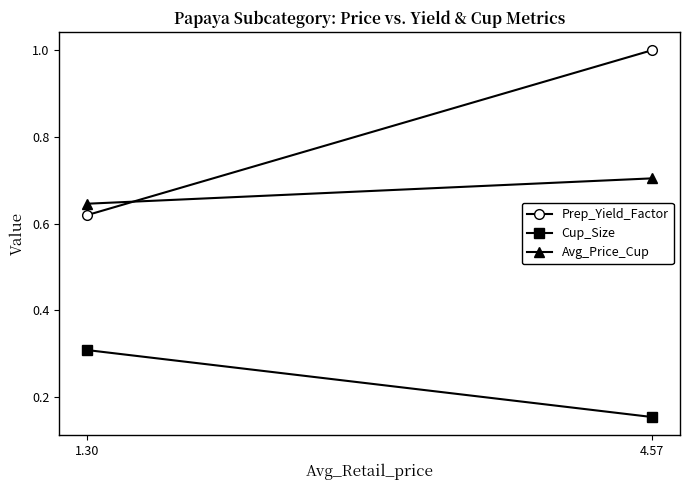

Reading left to right, what are all the values shown in this chart?

Prep_Yield_Factor: 1.30=0.6	4.57=1.0
Cup_Size: 1.30=0.3	4.57=0.2
Avg_Price_Cup: 1.30=0.6	4.57=0.7